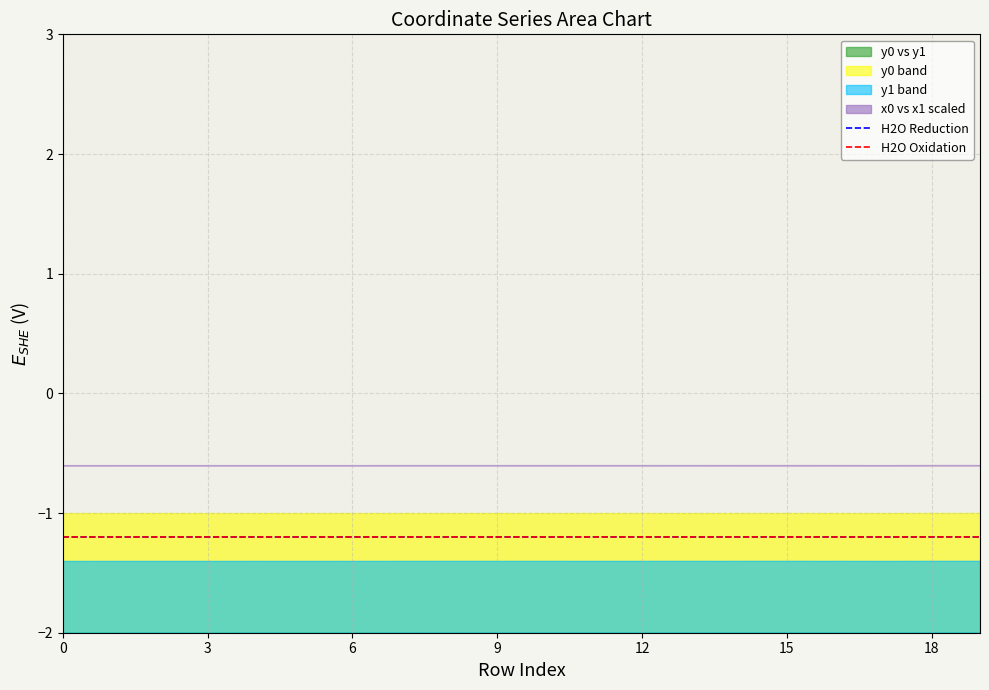

Which has a higher value, 16 or 8?

16